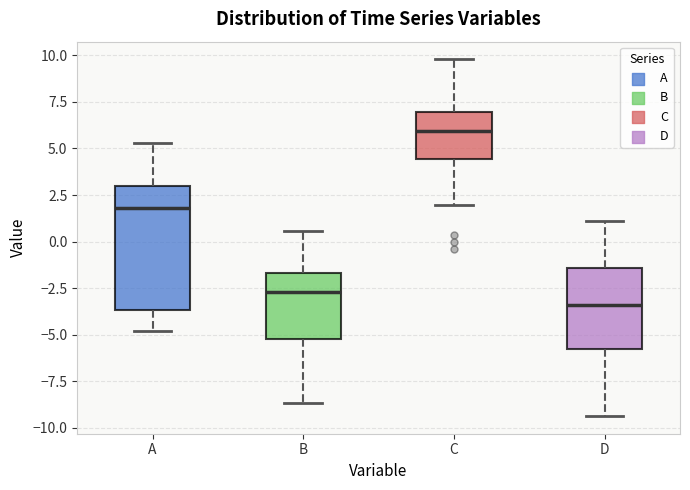

Reading left to right, read every box against the y-axis: the position of its median line, the range the box covers, and the ends of its whiskers. The values are not printed on the chart, so give them approximately, as read against the axis.

A: median 2.0, box -3.5 to 3.0, whiskers -5.0 to 5.5
B: median -2.5, box -5.0 to -1.5, whiskers -8.5 to 0.5
C: median 6.0, box 4.5 to 7.0, whiskers 2.0 to 10.0
D: median -3.5, box -6.0 to -1.5, whiskers -9.5 to 1.0